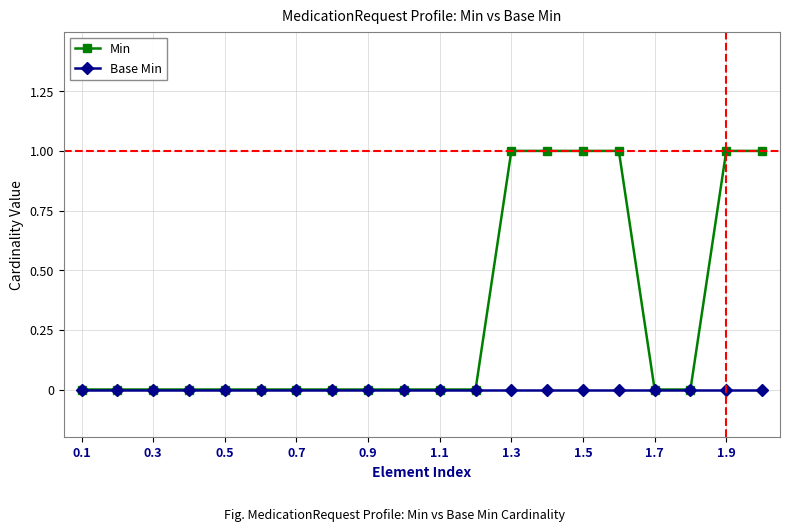

List the series in order of their peak value, highest first.

Min, Base Min